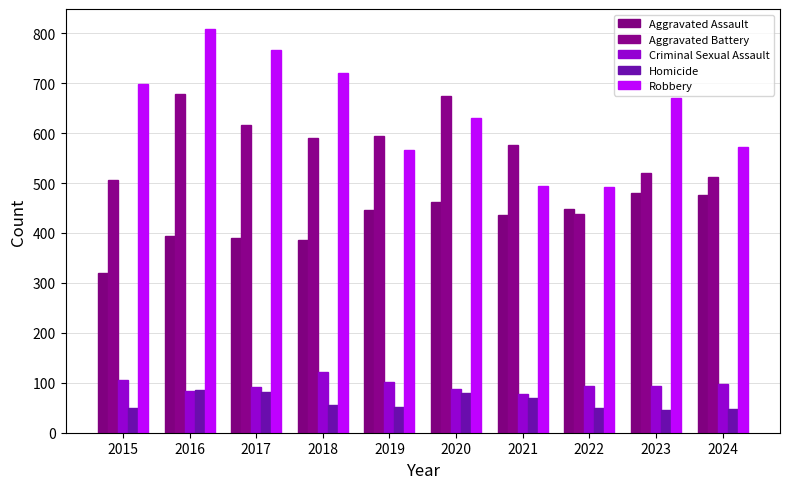

Reading left to right, extract all data points from this chart.

Aggravated Assault: 2015=319	2016=393	2017=389	2018=386	2019=445	2020=461	2021=436	2022=447	2023=480	2024=475
Aggravated Battery: 2015=507	2016=678	2017=616	2018=591	2019=595	2020=675	2021=577	2022=437	2023=521	2024=513
Criminal Sexual Assault: 2015=105	2016=84	2017=91	2018=121	2019=102	2020=88	2021=78	2022=93	2023=94	2024=97
Homicide: 2015=50	2016=85	2017=81	2018=56	2019=52	2020=79	2021=69	2022=49	2023=46	2024=47
Robbery: 2015=699	2016=808	2017=766	2018=720	2019=566	2020=630	2021=495	2022=492	2023=670	2024=572